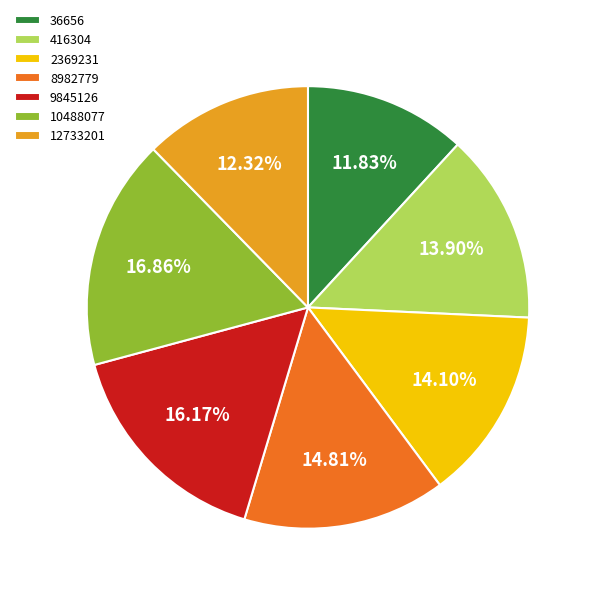

How many segments does this pie chart have?

7